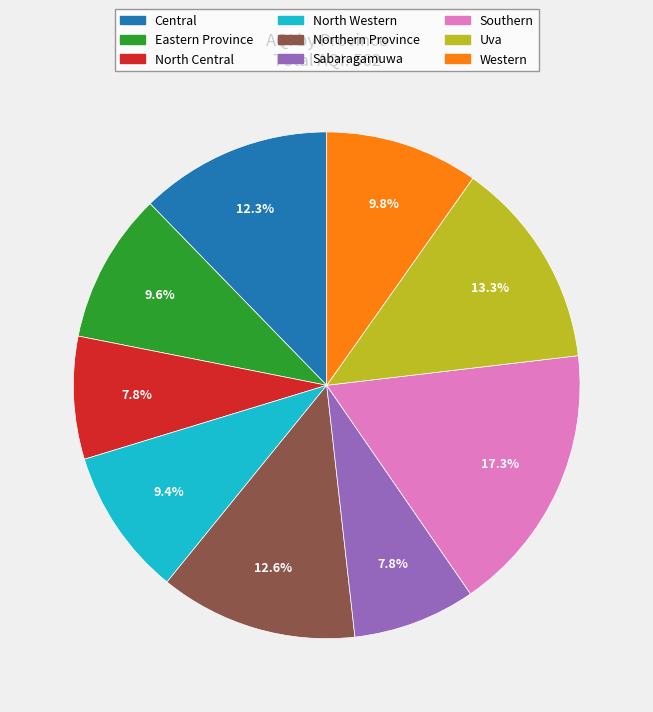

Between Central and Southern, which is larger?

Southern